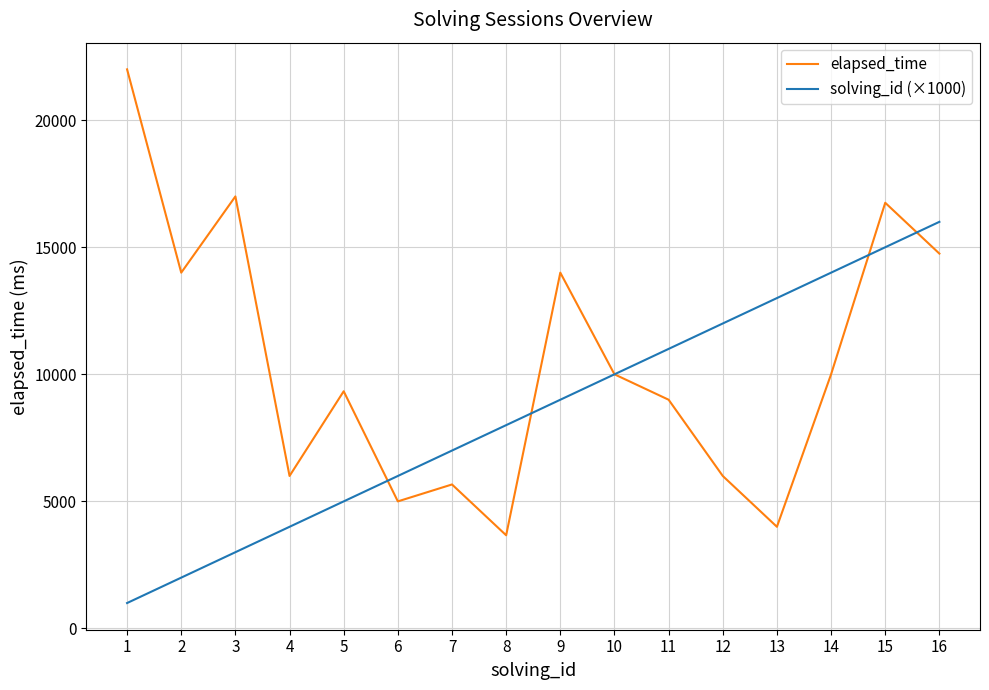

The elapsed_time series shows 22000 at 1. True or false?

True